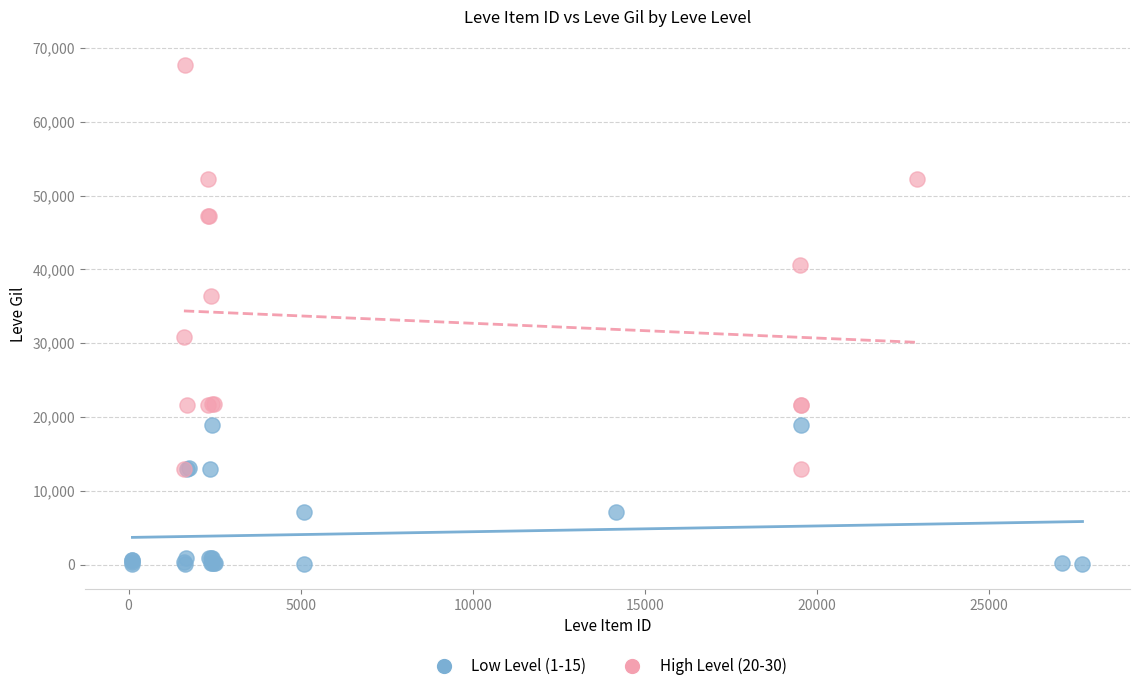

Which series has the largest Y range (max minus min)?

High Level (20-30)